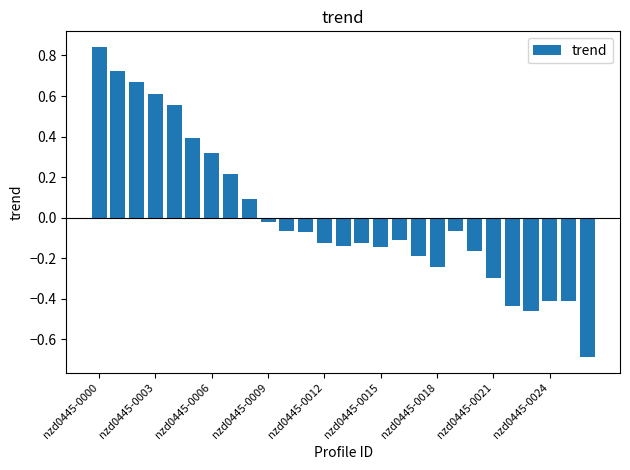

What is the smallest value displayed?

-0.7